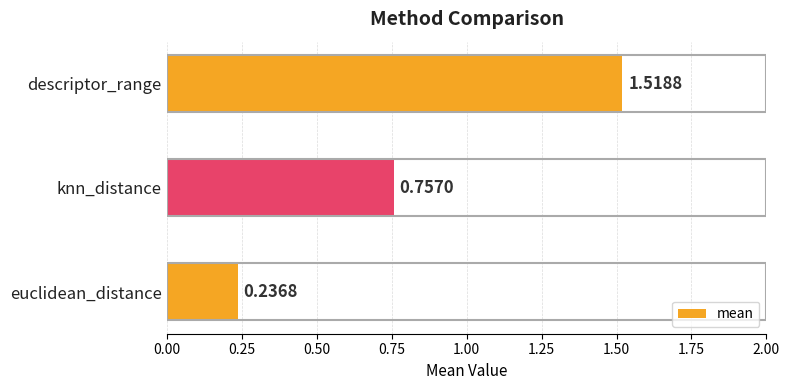

What is the difference between the maximum and minimum values?

1.3